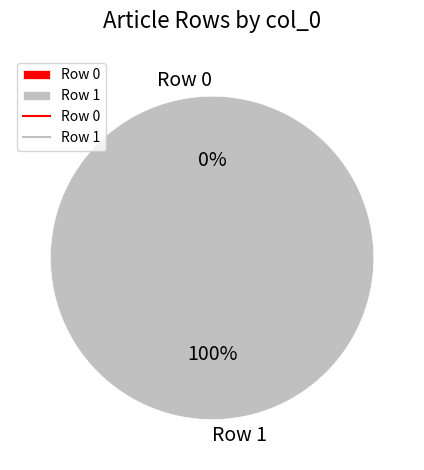

To the nearest percent, what percentage of the pie is Row 1?

100%